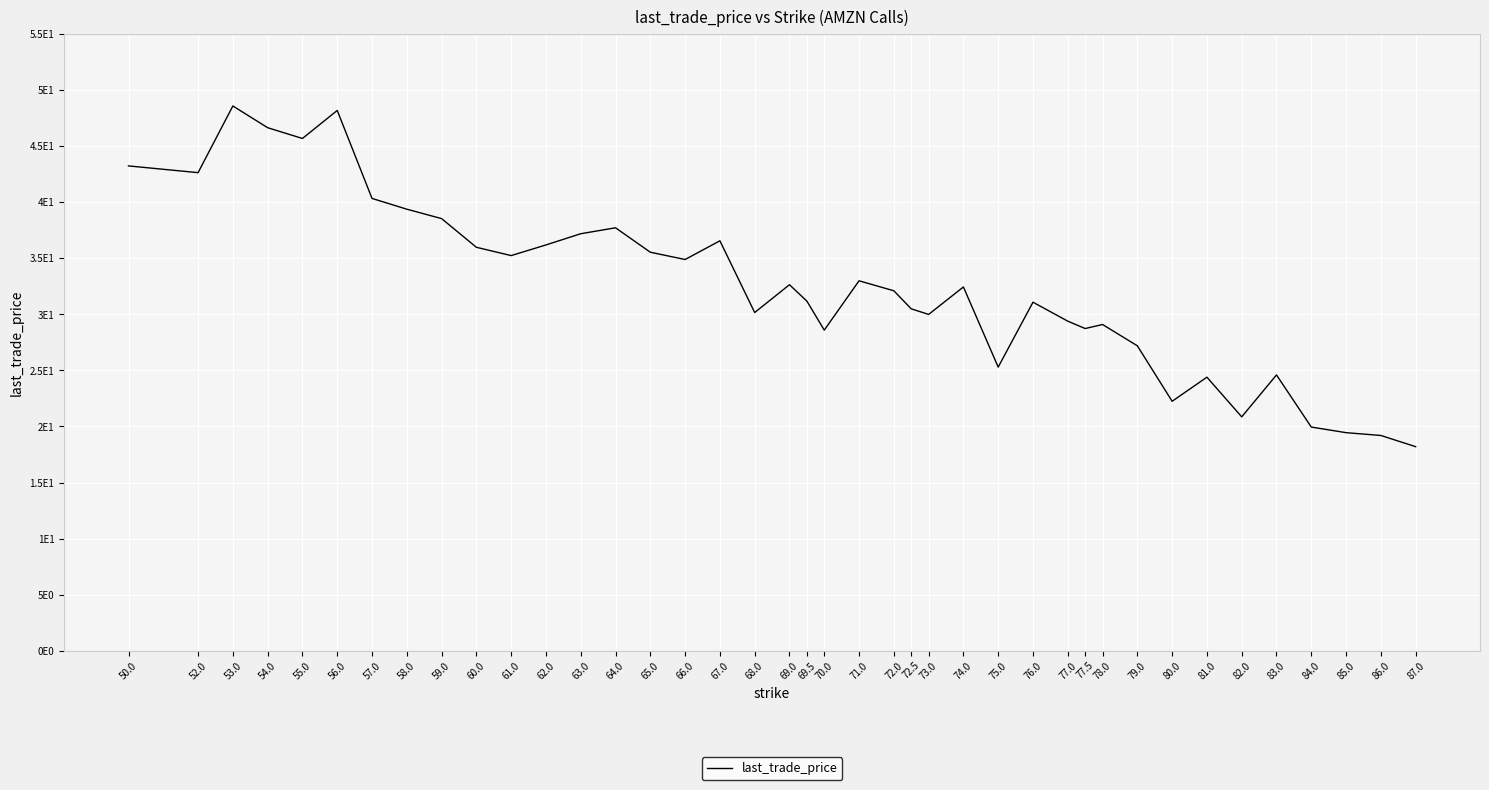

How many interior local peaks (higher than both neighbors) does the data have?

11